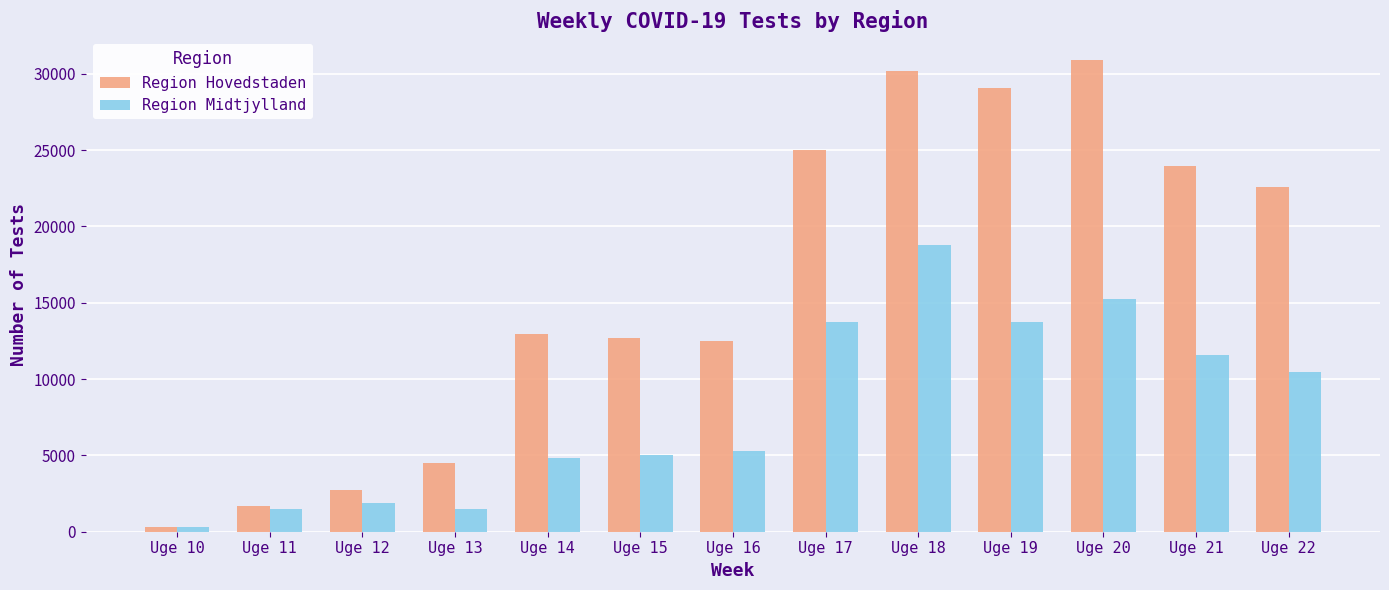

Rank the series at Uge 14 from lowest to highest value.

Region Midtjylland, Region Hovedstaden